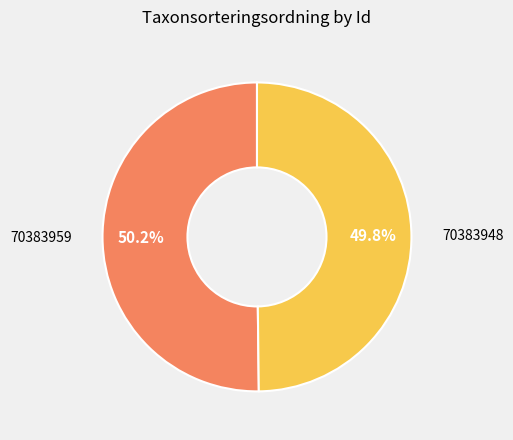

Does any single category account for the majority?

Yes